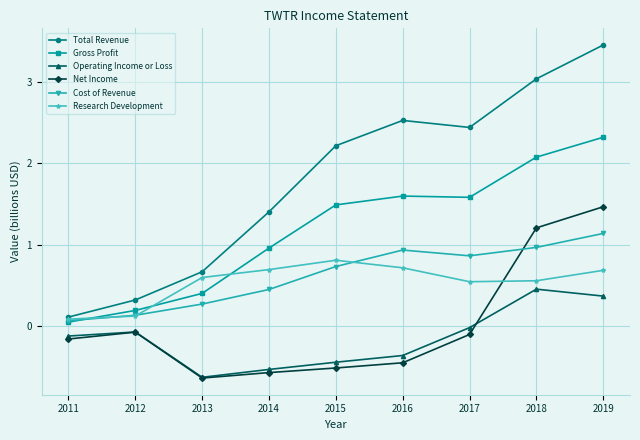

At which label is Gross Profit closest to 1?

2014